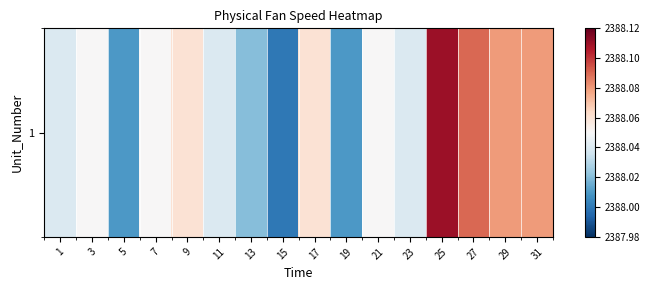

Rank the categories by value from lowest to highest.

15, 5, 19, 13, 1, 11, 23, 3, 7, 21, 9, 17, 29, 31, 27, 25